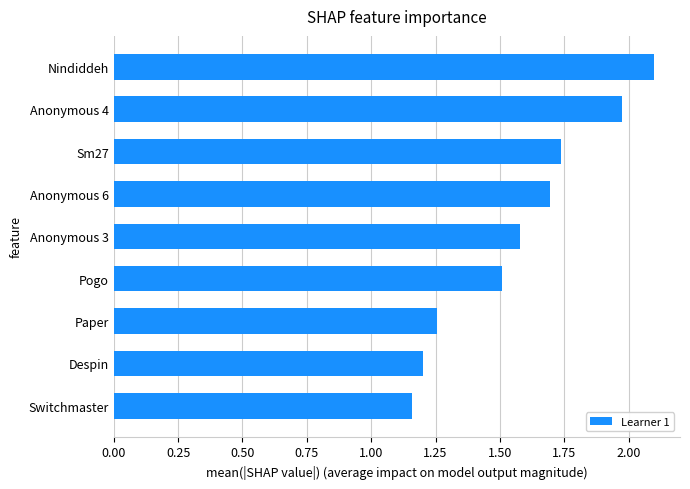

What is the difference between the maximum and second lowest values?

0.9